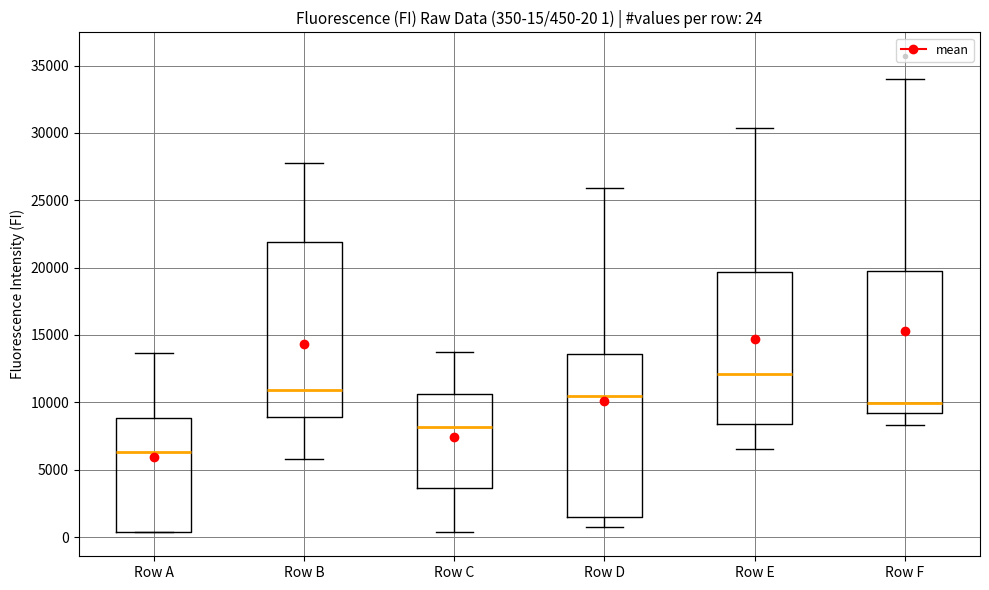

Which box's median line is the lowest?

Row A